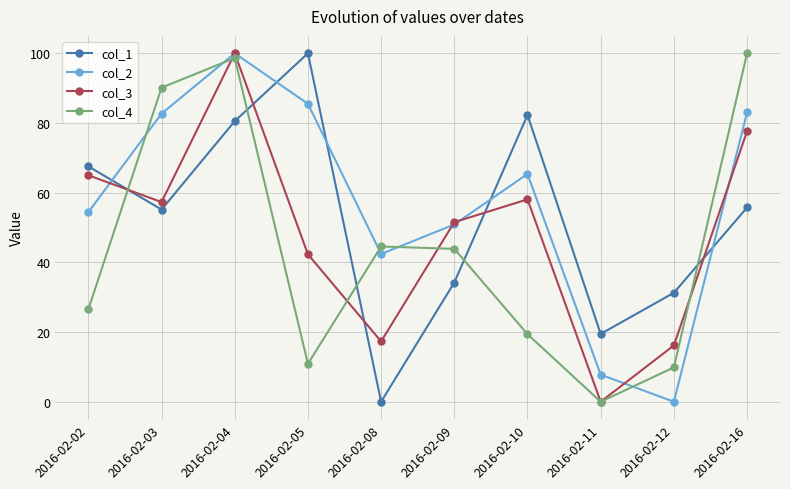

At which category is the sum across all series the highest?

2016-02-04